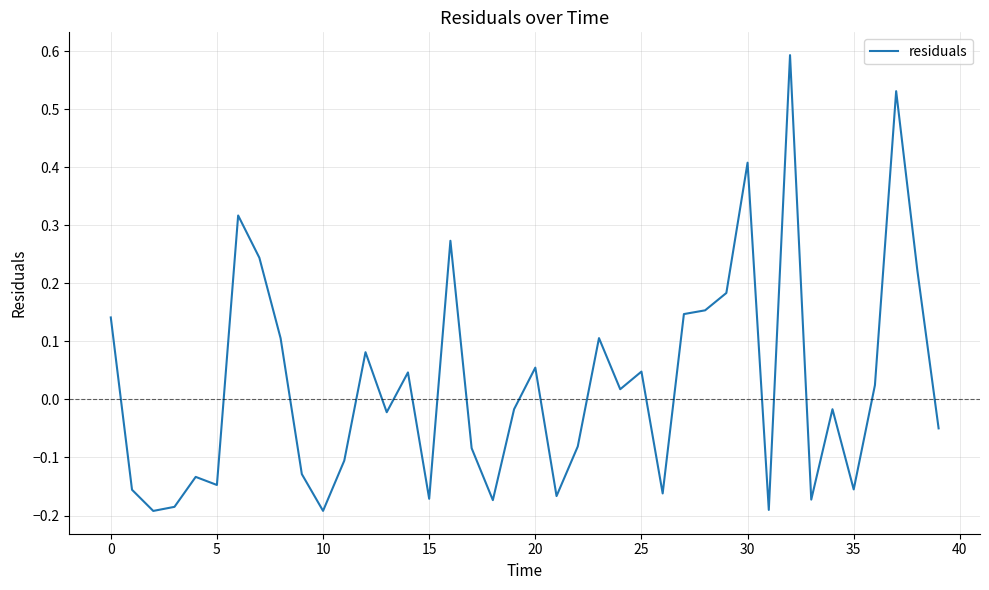

What is the greatest value displayed?

0.6